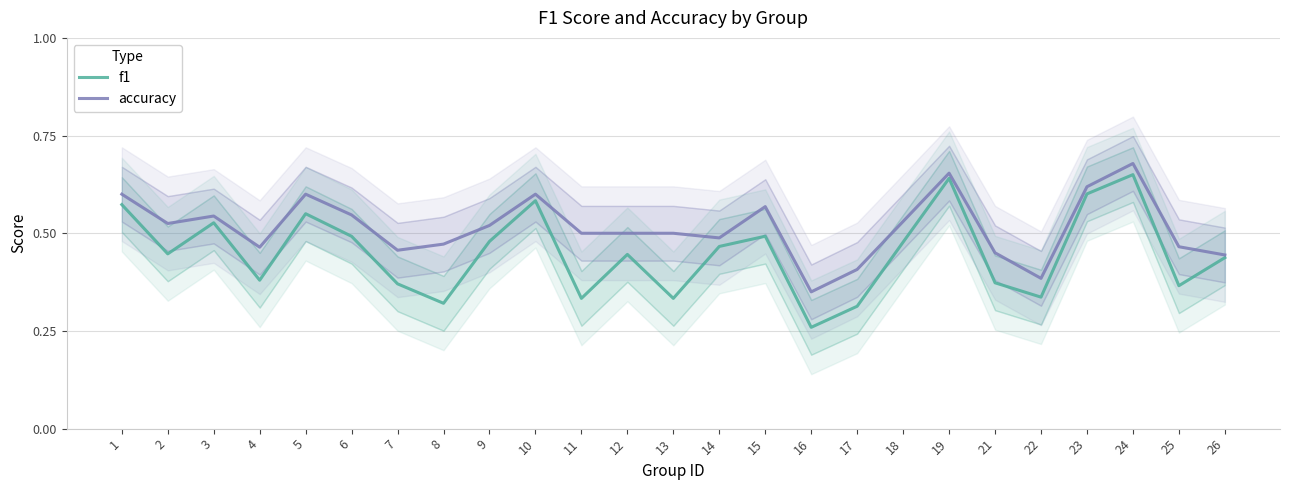

What is the value of the accuracy point at the 6th from the left?

0.5